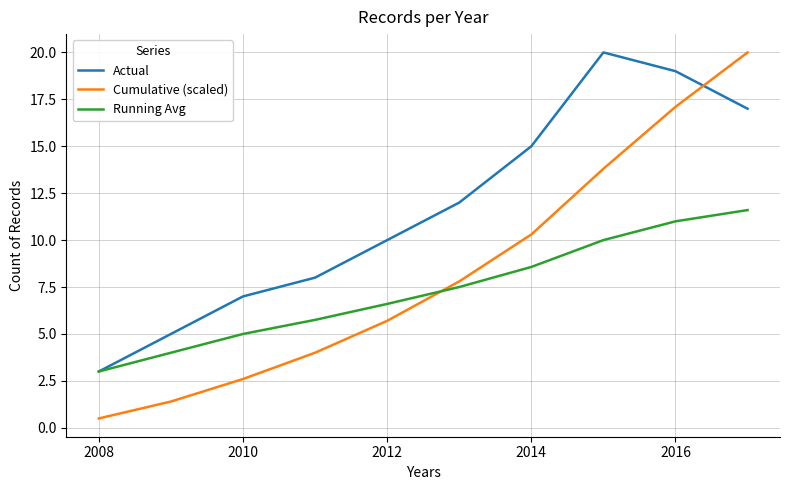

Which series has the largest total across all categories?

Actual